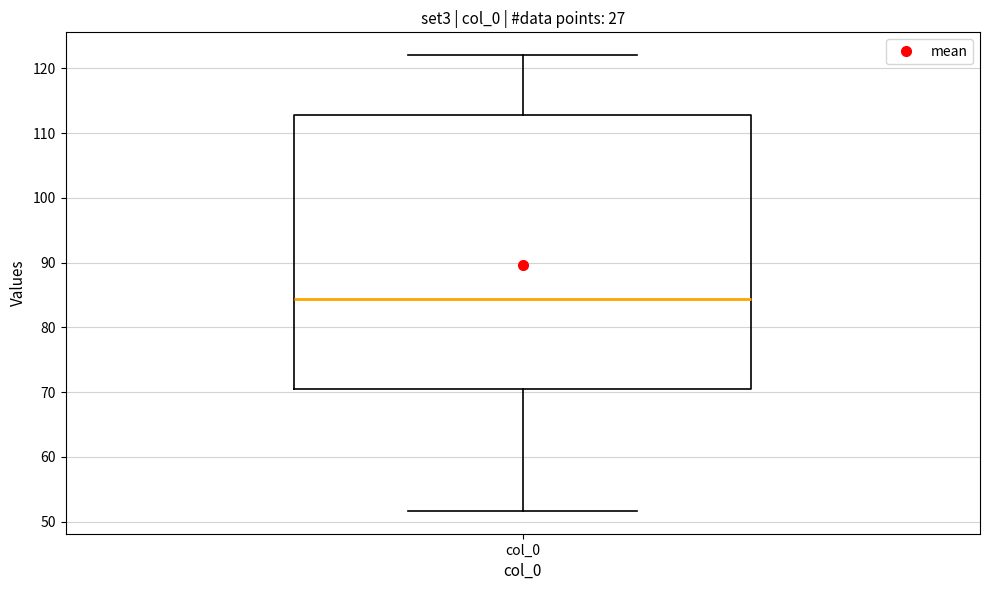

Transcribe this box plot: give where the median line is, the range the box spans, and where the two whiskers end, as read against the y-axis. The values are not printed on the chart, so give them approximately, as read against the axis.

median 84, box 70 to 113, whiskers 52 to 122